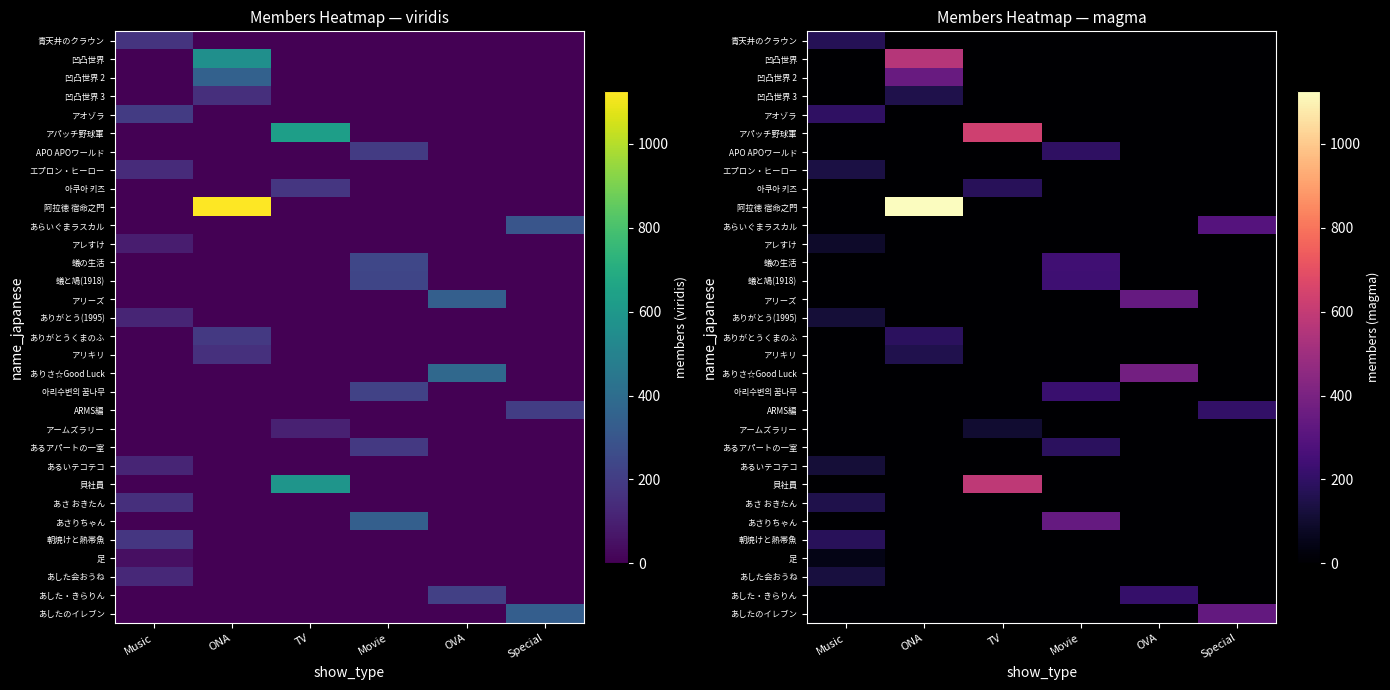

List the series in order of their peak value, highest first.

阿拉徳 宿命之門, アパッチ野球軍, 貝社員, 凹凸世界, ありさ☆Good Luck, 凹凸世界 2, アリーズ, あさりちゃん, あしたのイレブン, あらいぐまラスカル, 蟻の生活, 蟻と鳩(1918), 아리수변의 꿈나무, あした・きらりん, ARMS編, アオゾラ, APO APOワールド, ありがとうくまのふ, あるアパートの一室, 아쿠아 키즈, 朝焼けと熱帯魚, 青天井のクラウン, アリキリ, 凹凸世界 3, あさ おきたん, エプロン・ヒーロー, あした会おうね, ありがとう(1995), あるいテコテコ, アームズラリー, アレすけ, 足